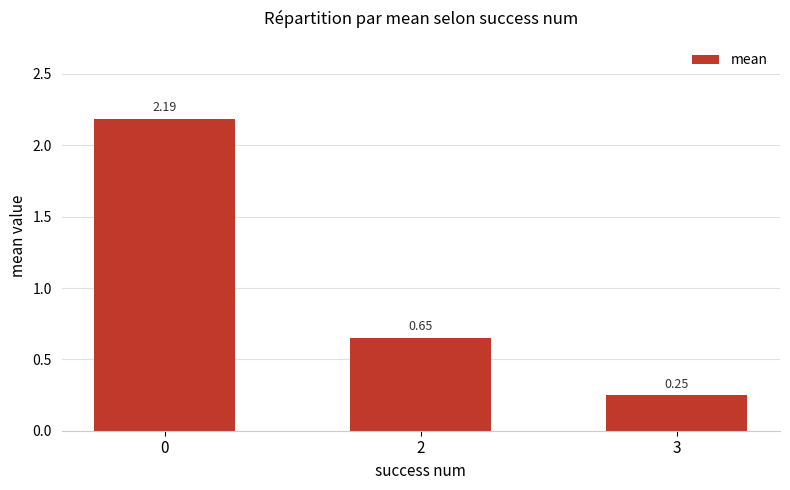

What is the sum of all values?

3.1